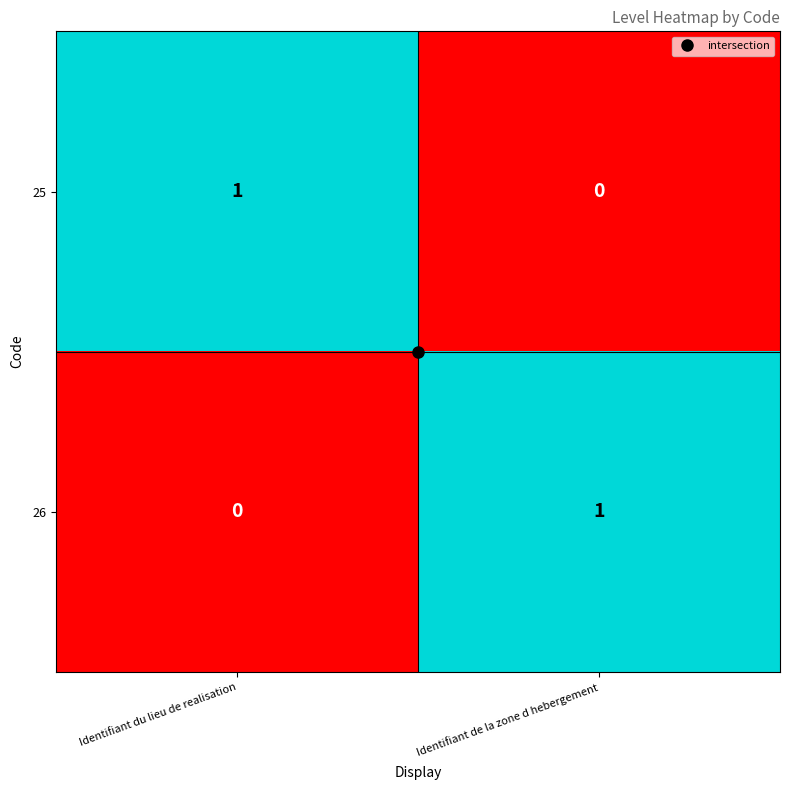

At which label is 25 closest to 0?

Identifiant de la zone d hebergement